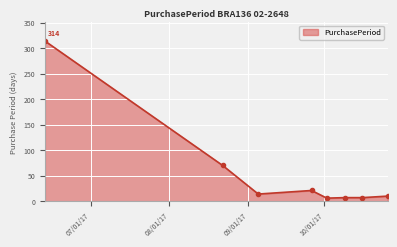

True or false: the data has more than 0 interior local peaks.

True